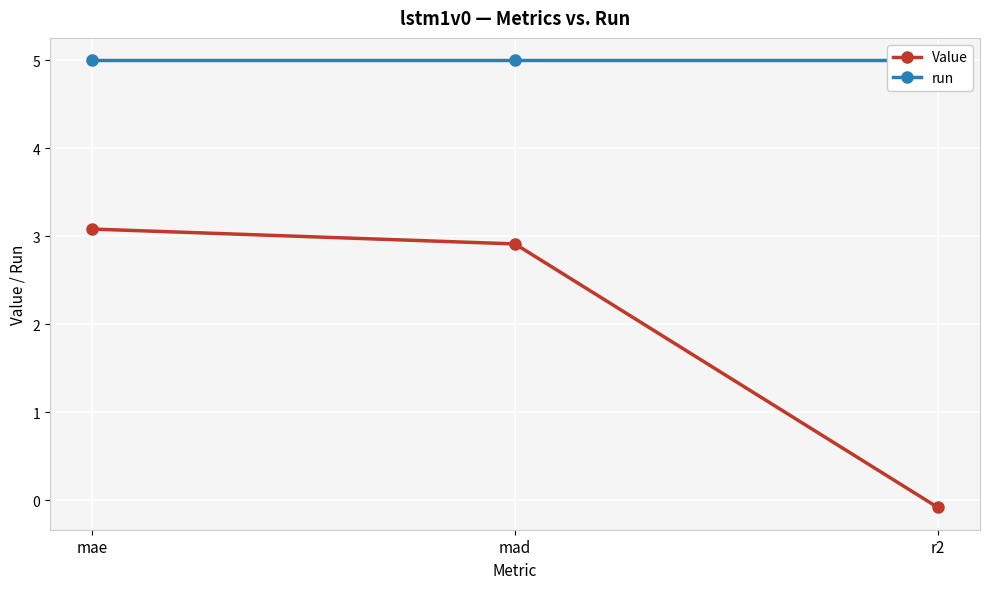

Rank the categories by run value from highest to lowest.

mae, mad, r2